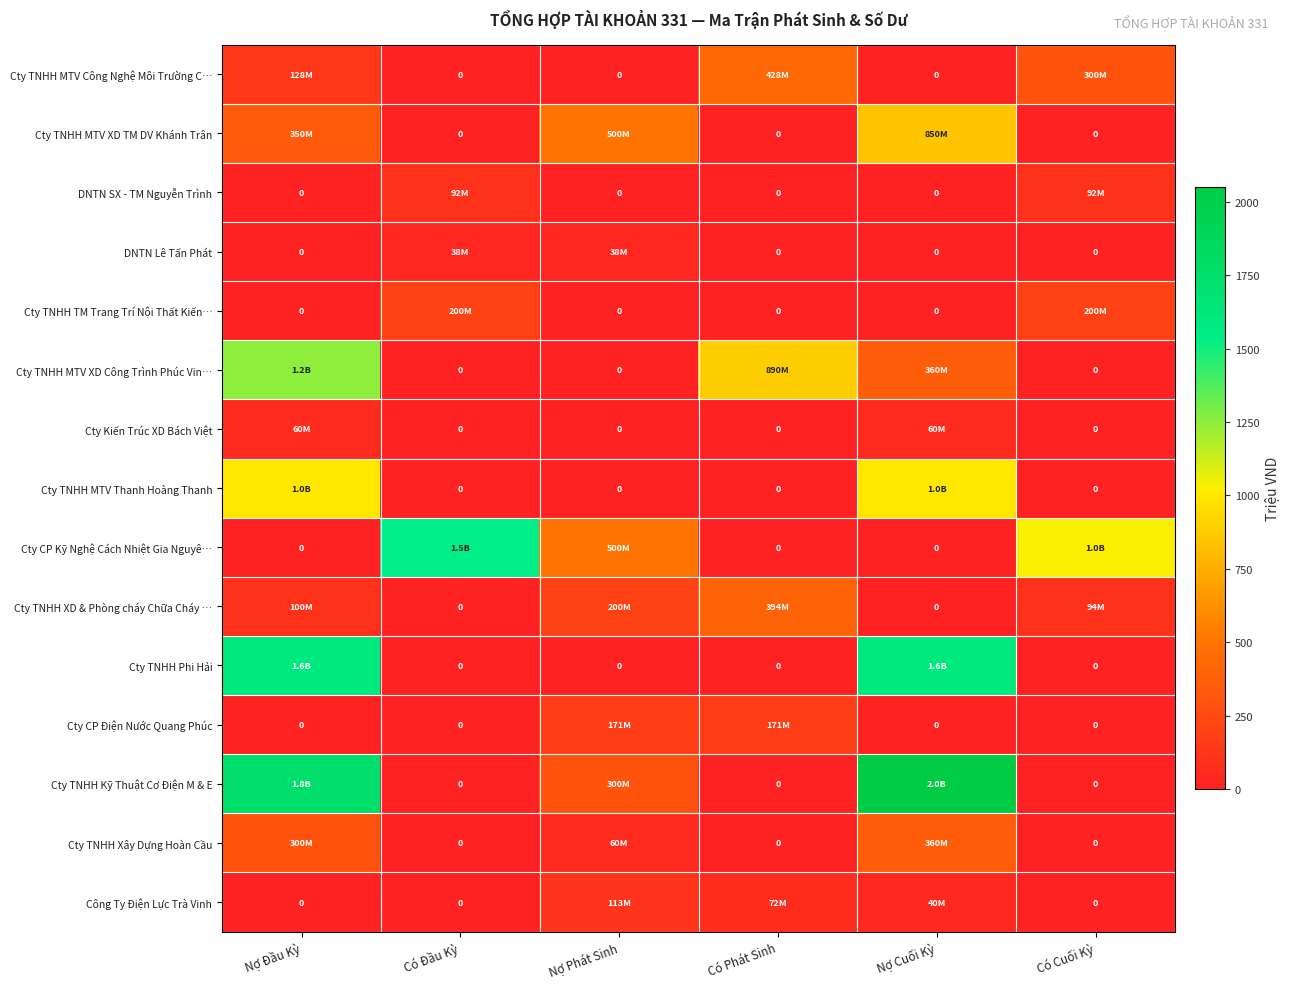

At which category is the sum across all series the highest?

Nợ Đầu Kỳ